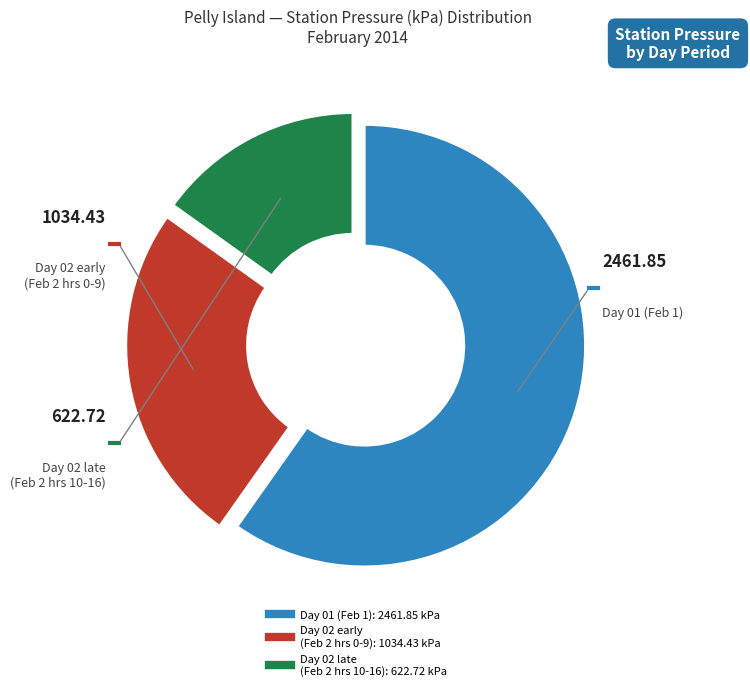

Does any single category account for the majority?

Yes